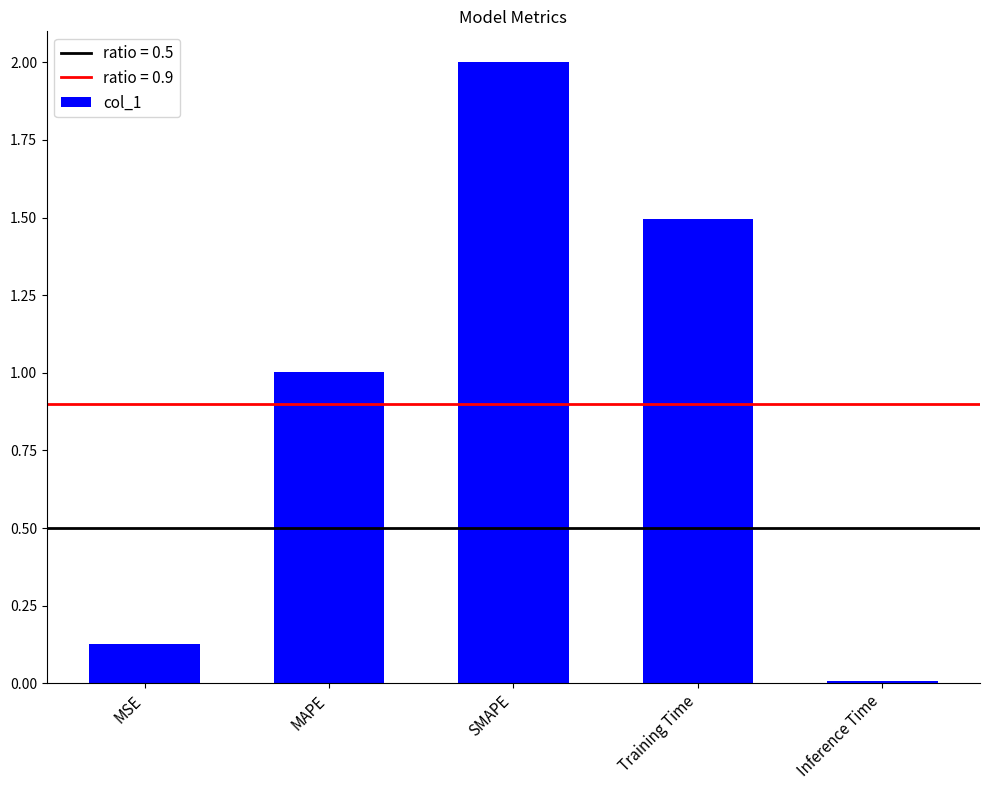

What is the change in value from MAPE to Training Time?

+0.5